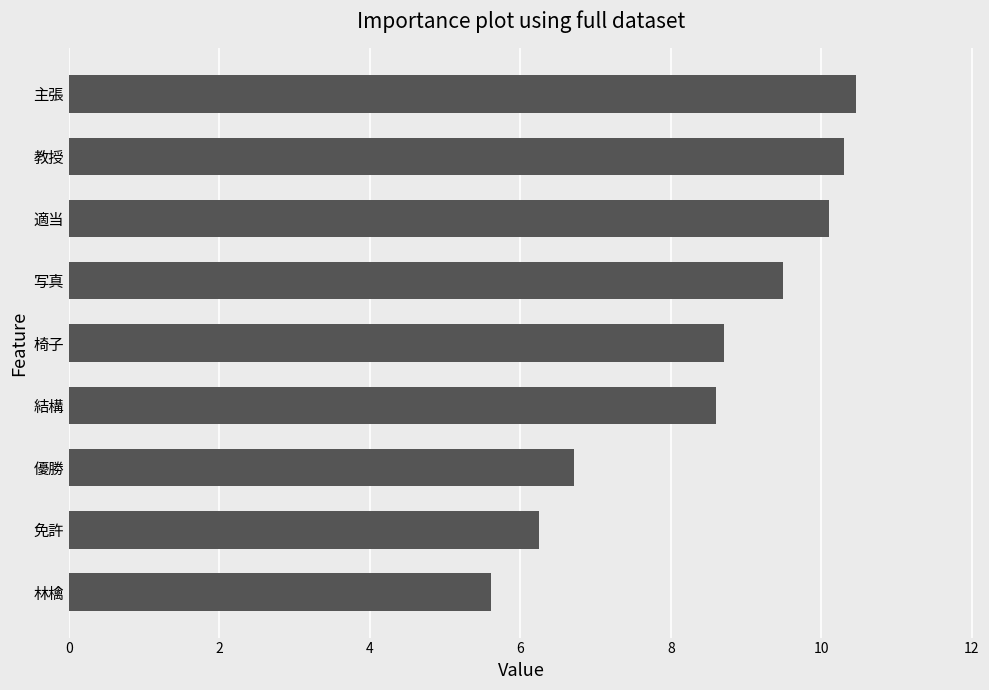

List the labels in order of value, smallest first.

林檎, 免許, 優勝, 結構, 椅子, 写真, 適当, 教授, 主張